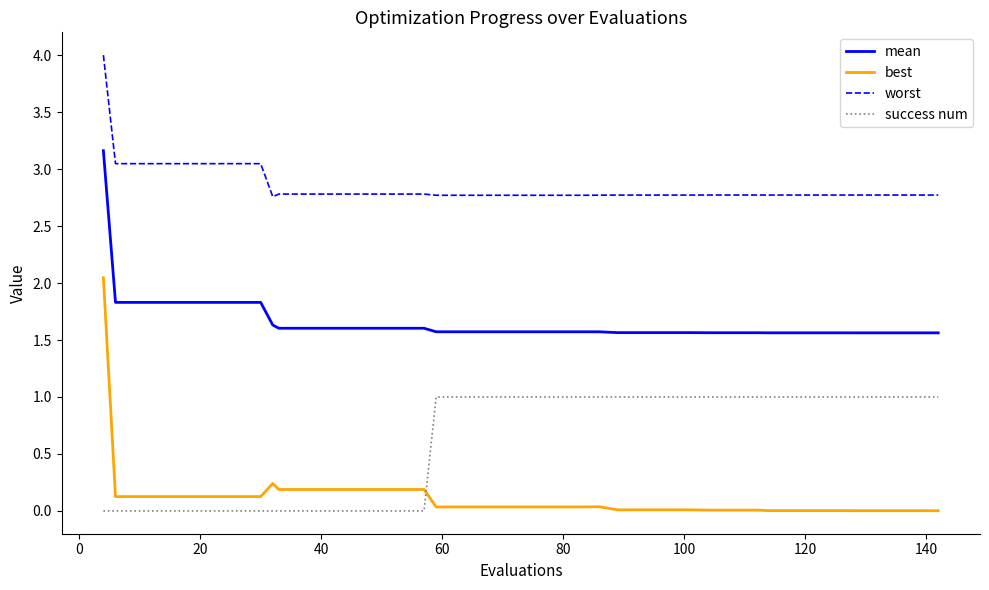

Rank the series by their maximum value, from highest to lowest.

worst, mean, best, success num